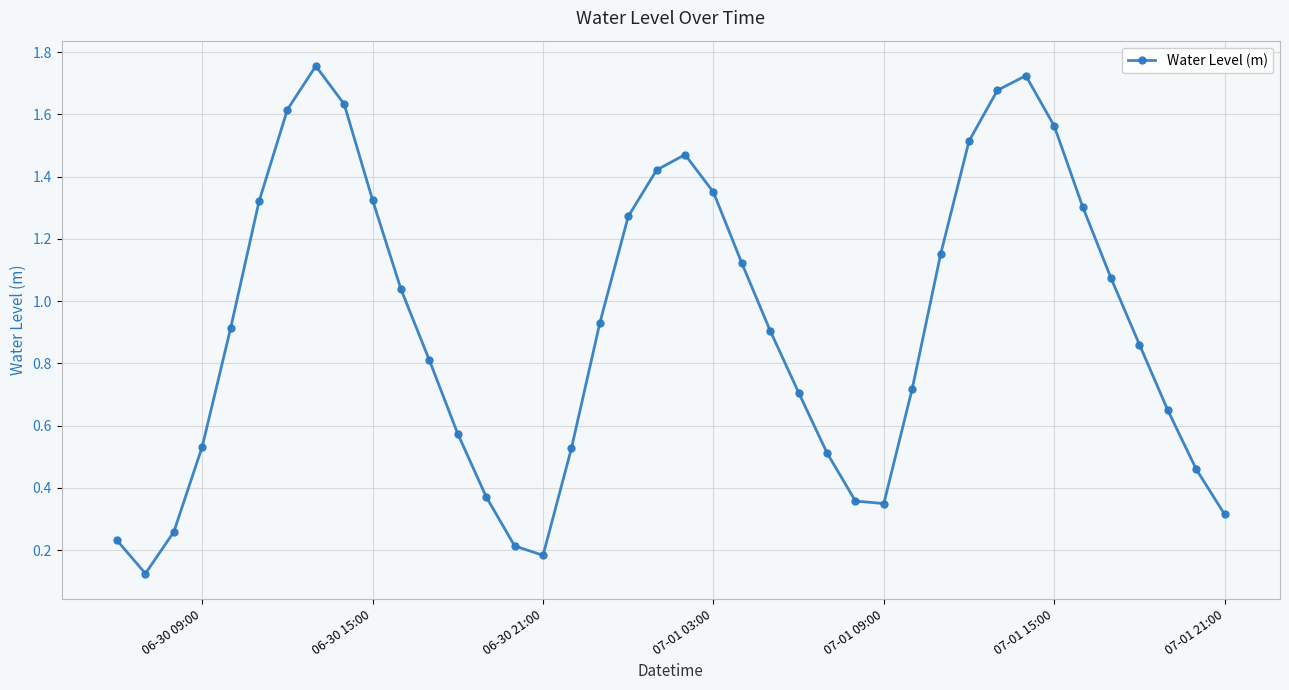

True or false: there are more than 1 points higher than both neighbors.

True